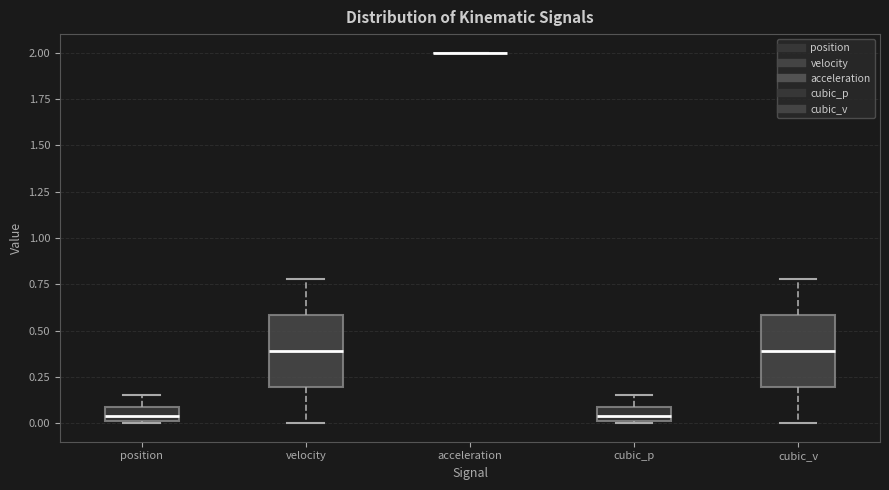

Reading left to right, read every box against the y-axis: the position of its median line, the range the box covers, and the ends of its whiskers. The values are not printed on the chart, so give them approximately, as read against the axis.

position: median 0.05, box 0.00 to 0.10, whiskers 0.00 to 0.15
velocity: median 0.40, box 0.20 to 0.60, whiskers 0.00 to 0.80
acceleration: box collapsed to a line at 2.00, whiskers 2.00 to 2.00
cubic_p: median 0.05, box 0.00 to 0.10, whiskers 0.00 to 0.15
cubic_v: median 0.40, box 0.20 to 0.60, whiskers 0.00 to 0.80